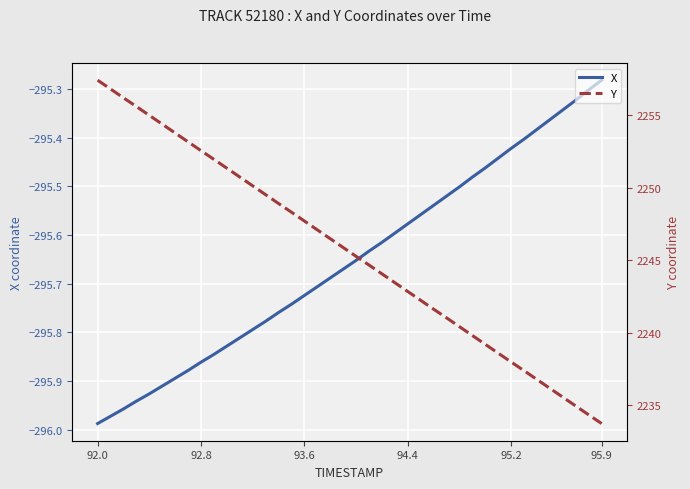

Where is X nearest to the value -295?

95.9